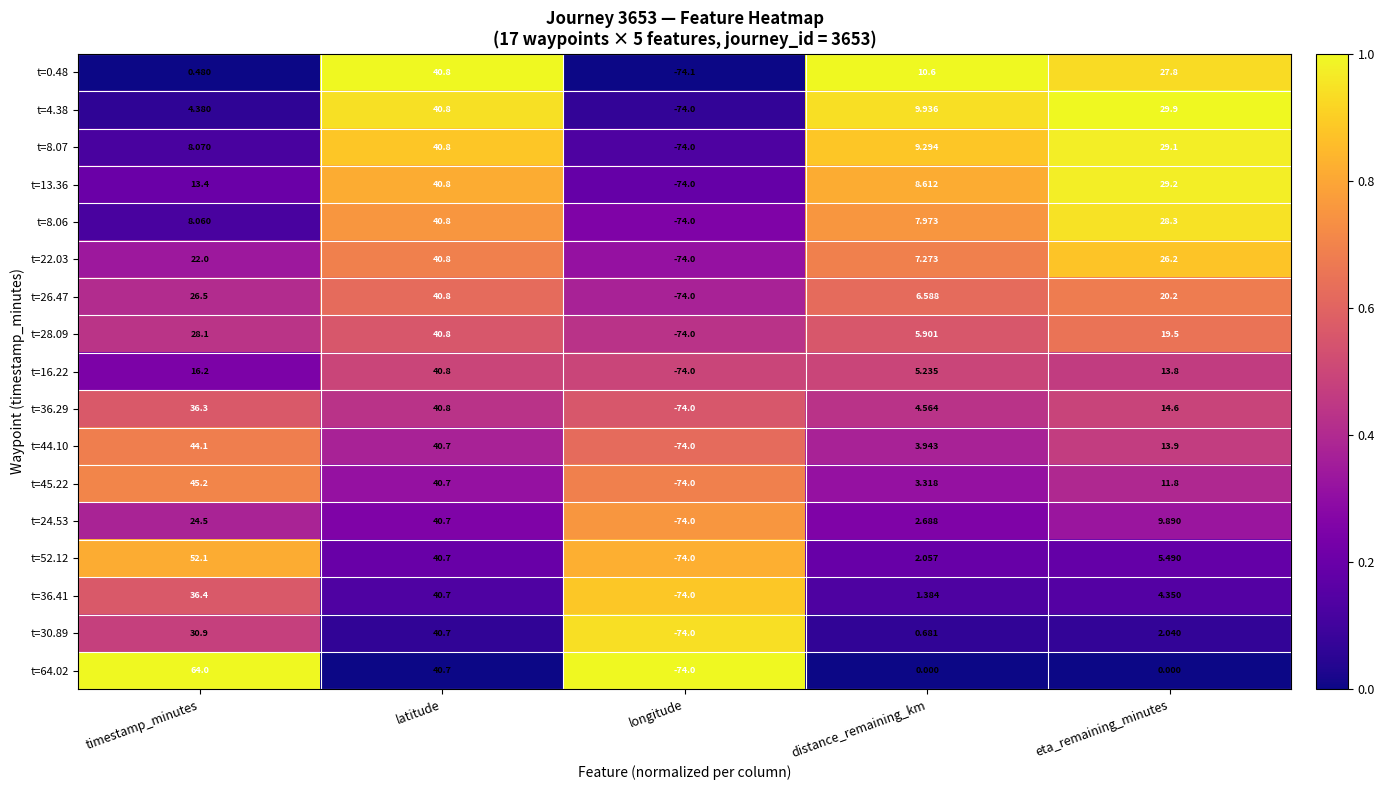

At which label does t=16.22 first exceed 13?

timestamp_minutes